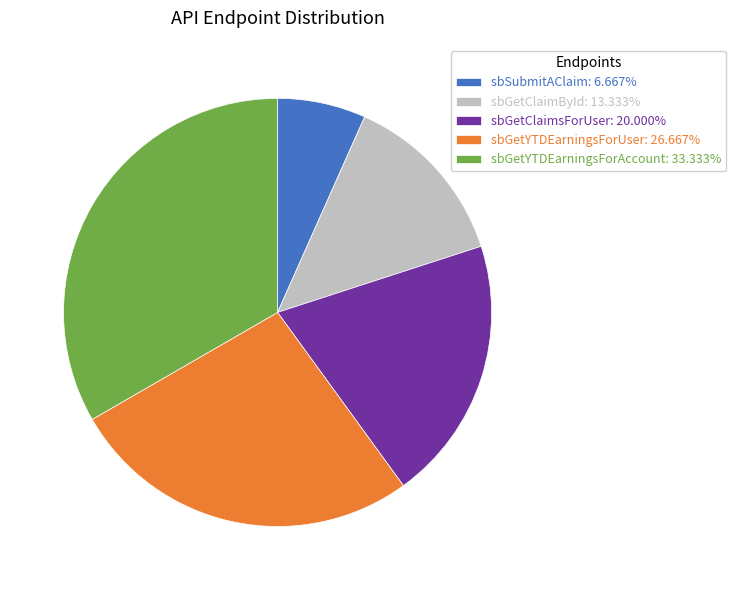

Is the sum of sbGetYTDEarningsForAccount: 33.333% and sbSubmitAClaim: 6.667% greater than half?

No